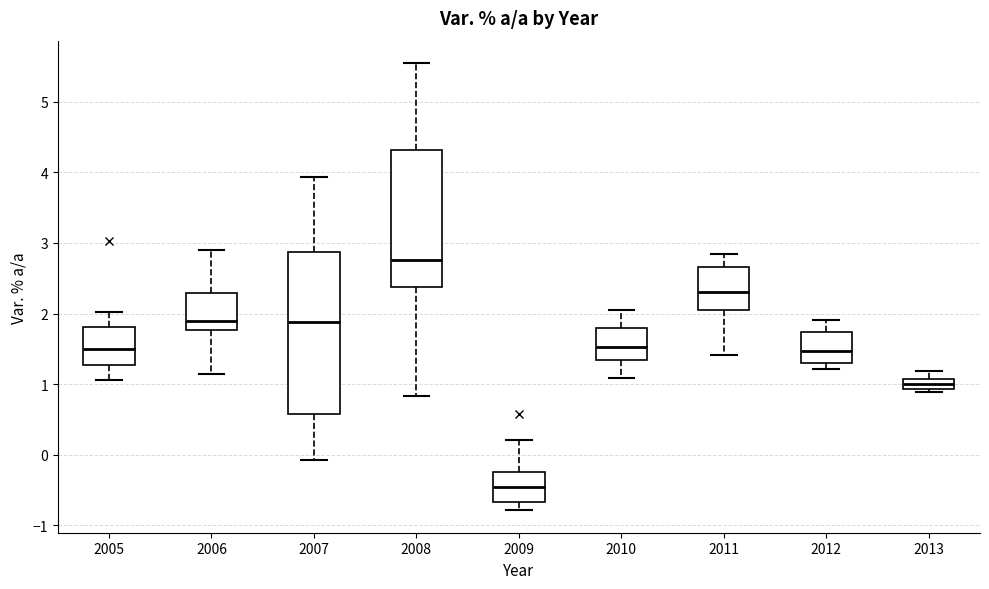

Which box is the tallest, from its lower edge to its upper edge?

2007